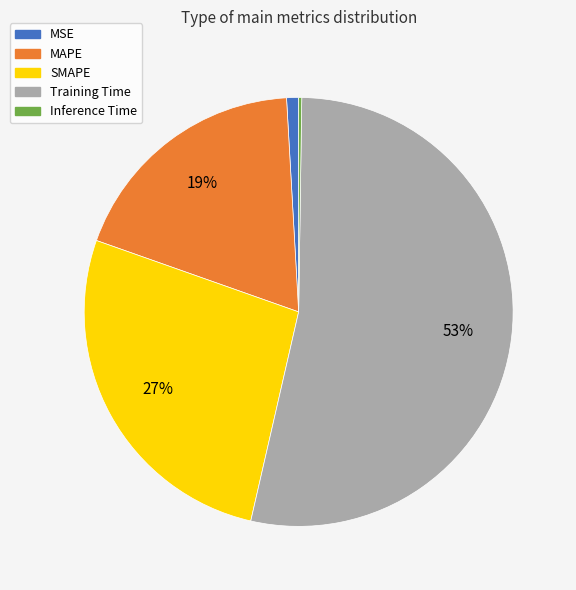

What percentage is the MSE slice, to the nearest percent?

1%